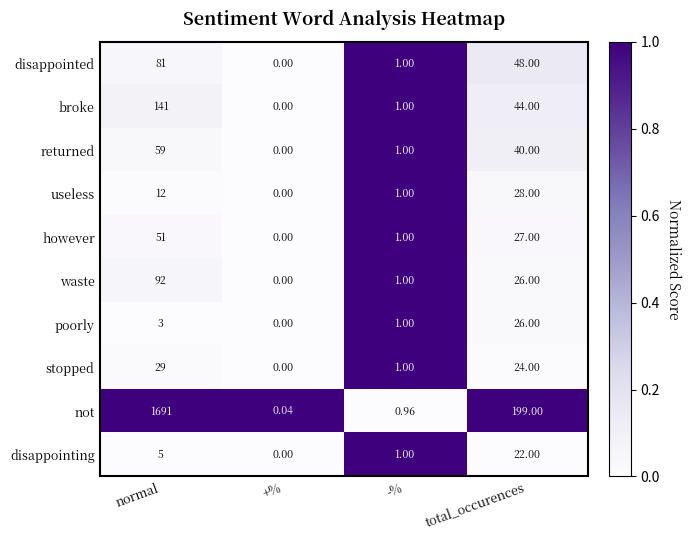

Which series has the largest range (max minus min)?

not